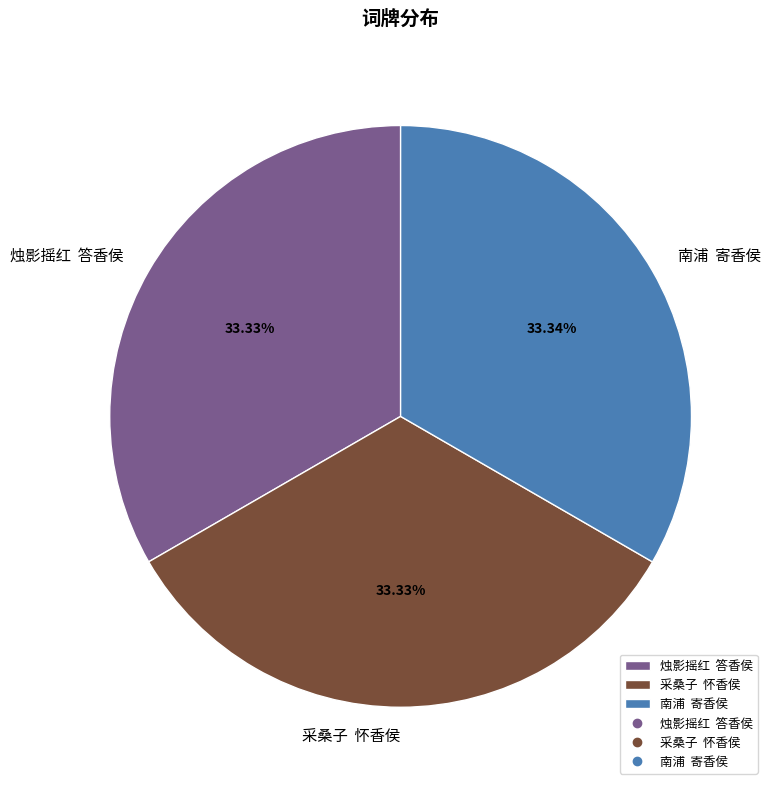

Is there any slice that represents more than half of the pie?

No